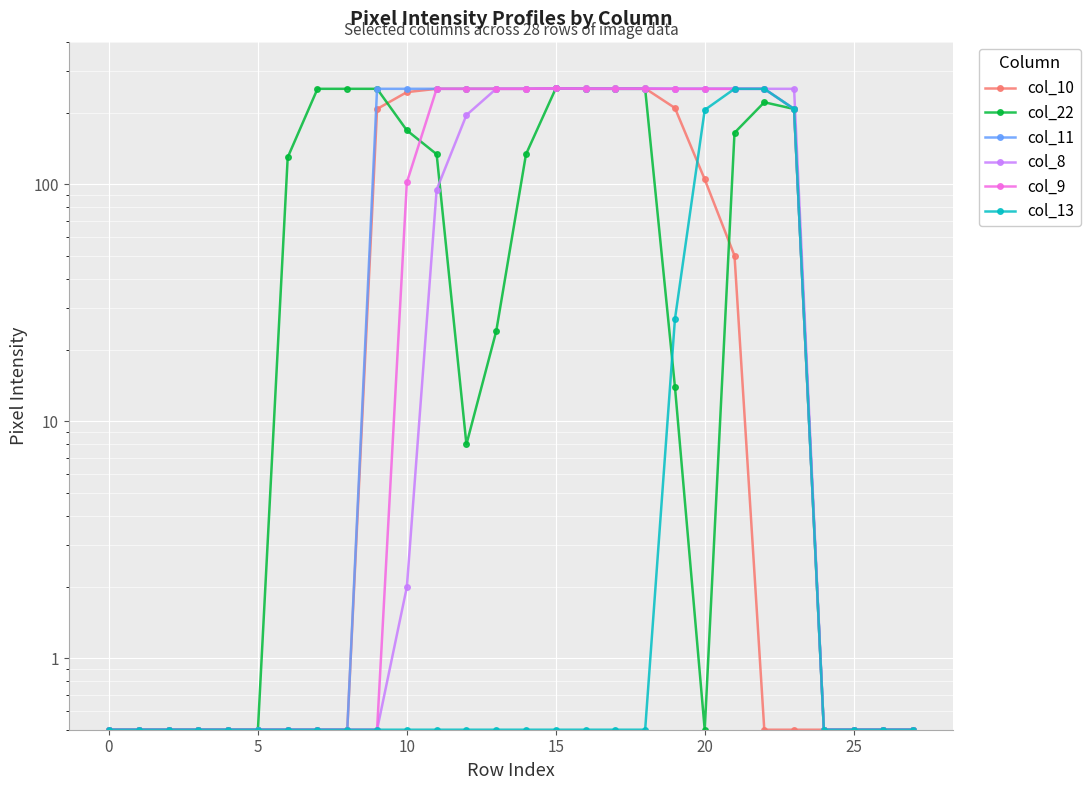

How many lines are shown in the chart?

6